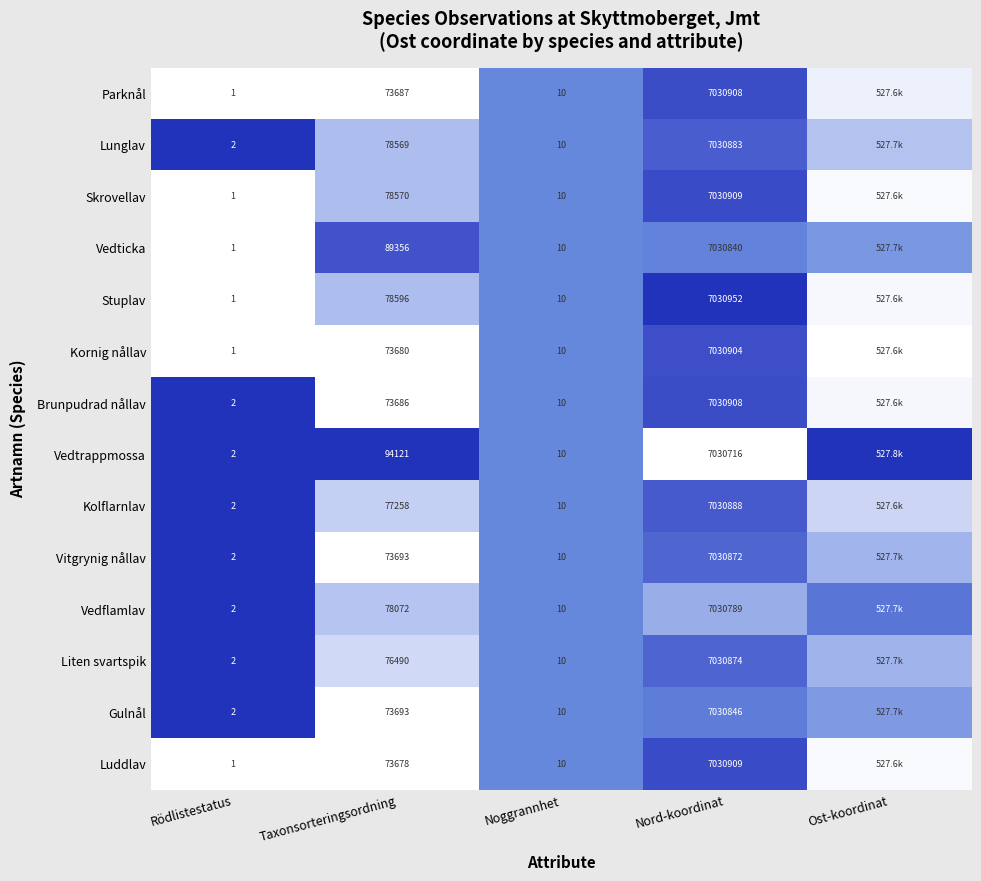

Between Taxonsorteringsordning and Nord-koordinat, which series saw the biggest shift?

Luddlav